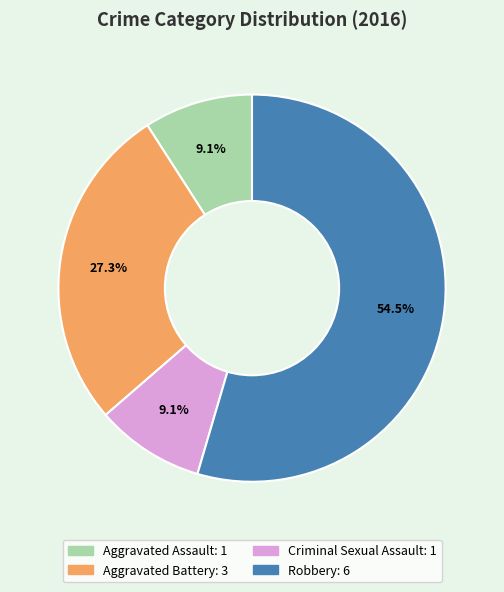

To the nearest percent, what is the average slice percentage?

25%